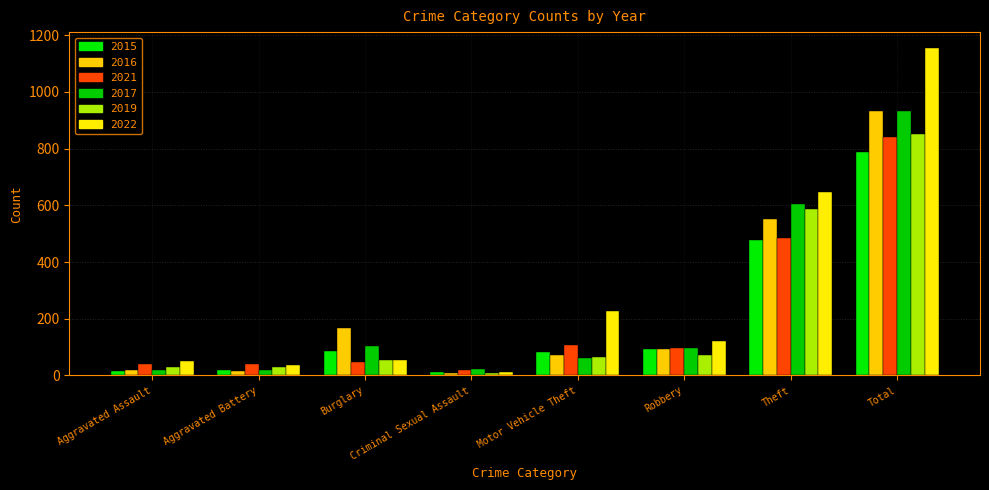

Which has a higher value, Burglary or Total?

Total